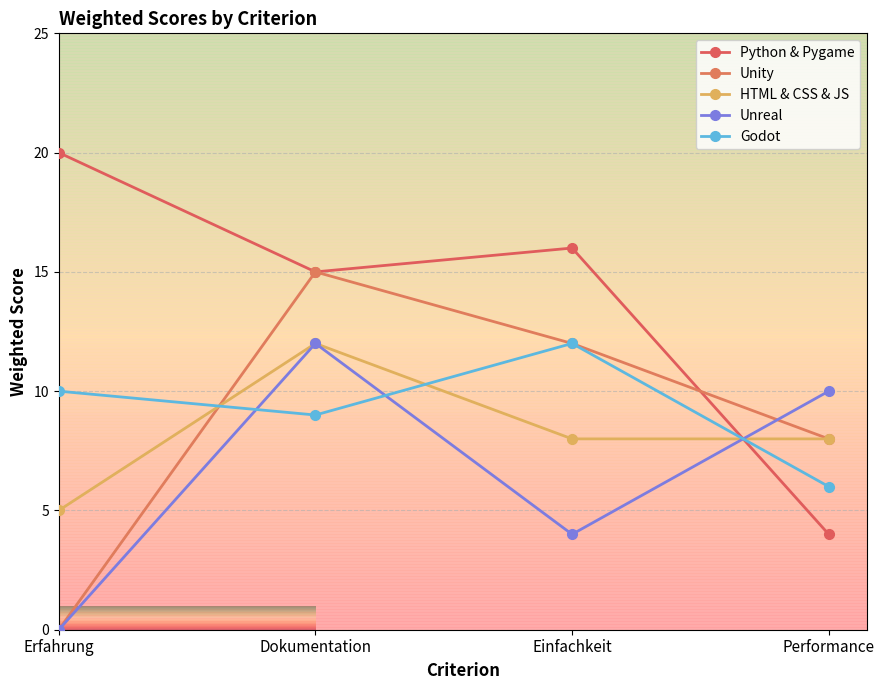

Rank the series at Dokumentation from highest to lowest value.

Python & Pygame, Unity, HTML & CSS & JS, Unreal, Godot